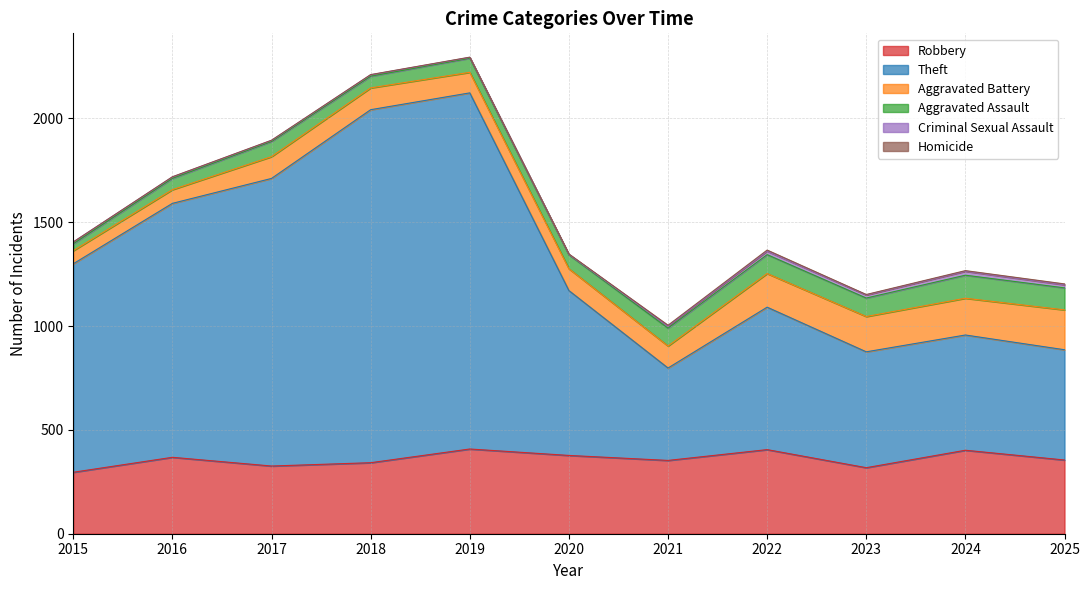

Reading left to right, transcribe all the data shown in this chart.

Robbery: 2015=296	2016=368	2017=326	2018=342	2019=408	2020=377	2021=353	2022=405	2023=318	2024=402	2025=355
Theft: 2015=1004	2016=1223	2017=1385	2018=1700	2019=1715	2020=794	2021=445	2022=686	2023=558	2024=555	2025=531
Aggravated Battery: 2015=63	2016=66	2017=105	2018=105	2019=99	2020=105	2021=106	2022=162	2023=170	2024=177	2025=192
Aggravated Assault: 2015=33	2016=54	2017=73	2018=56	2019=68	2020=67	2021=86	2022=91	2023=89	2024=111	2025=106
Criminal Sexual Assault: 2015=9	2016=7	2017=5	2018=7	2019=4	2020=2	2021=10	2022=17	2023=15	2024=19	2025=15
Homicide: 2015=0	2016=1	2017=1	2018=1	2019=1	2020=2	2021=4	2022=5	2023=2	2024=3	2025=4